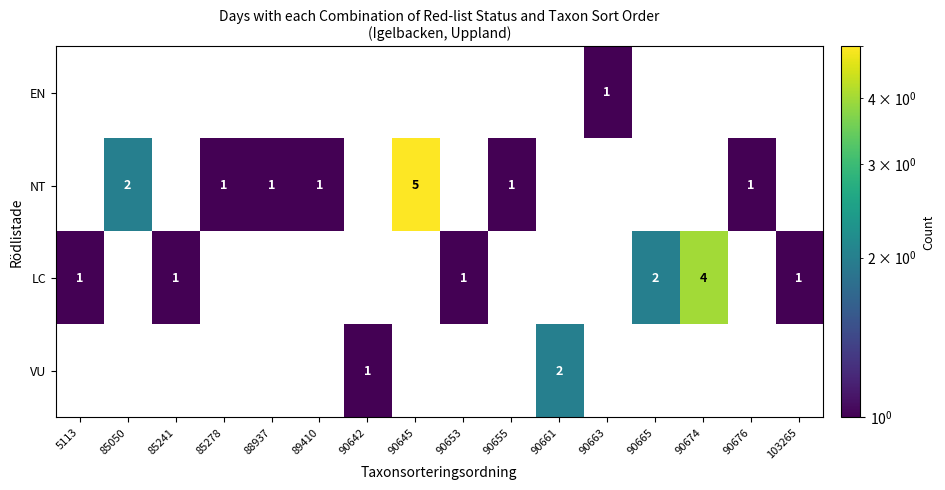

True or false: LC has a value of 1 at 103265.

True